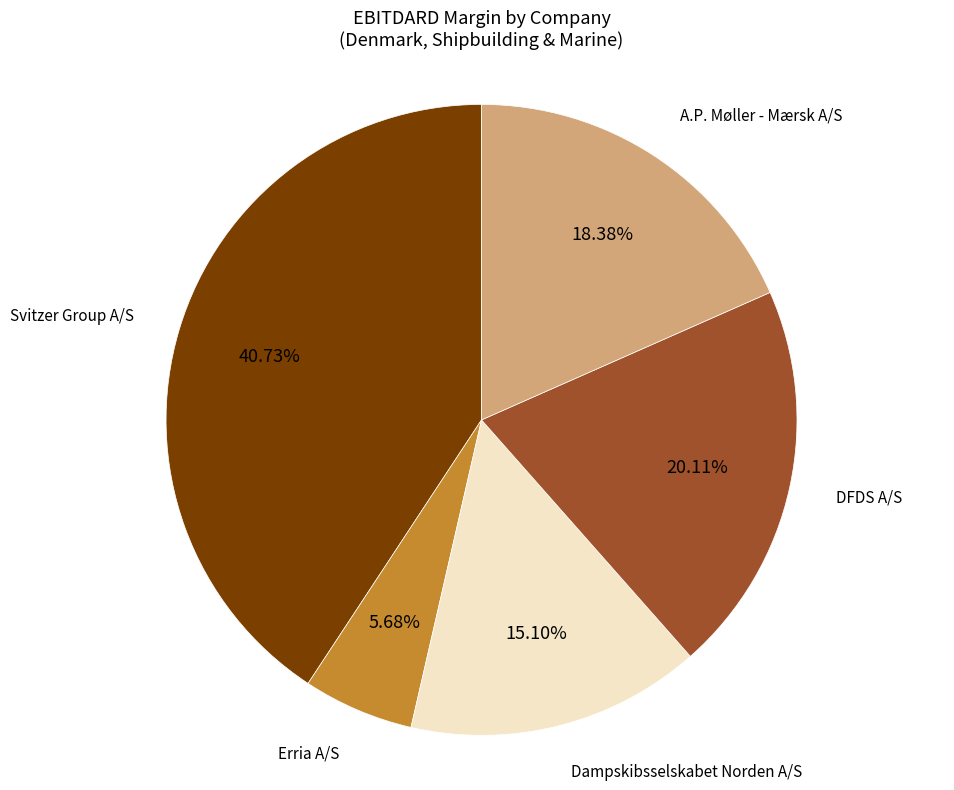

Which category has the smallest portion of the pie?

Erria A/S